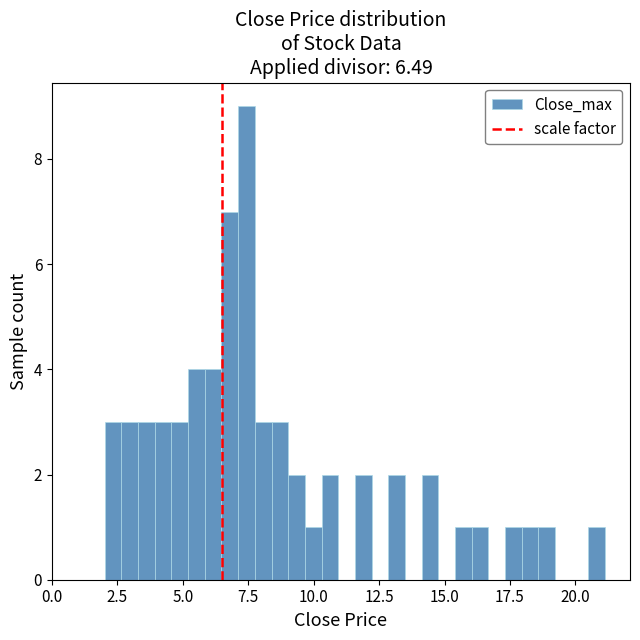

Around what value on the x-axis is the tallest bar? Give the approximate position of its centre, as read against the axis.

7.5